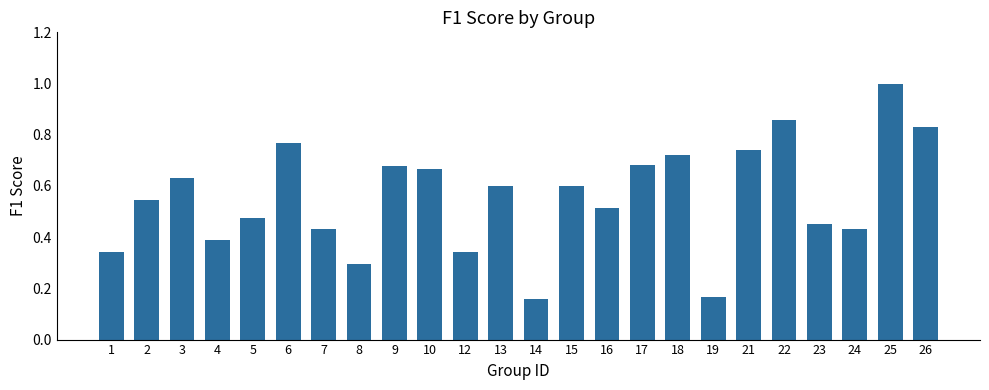

What is the change in value from 2 to 13?

+0.1